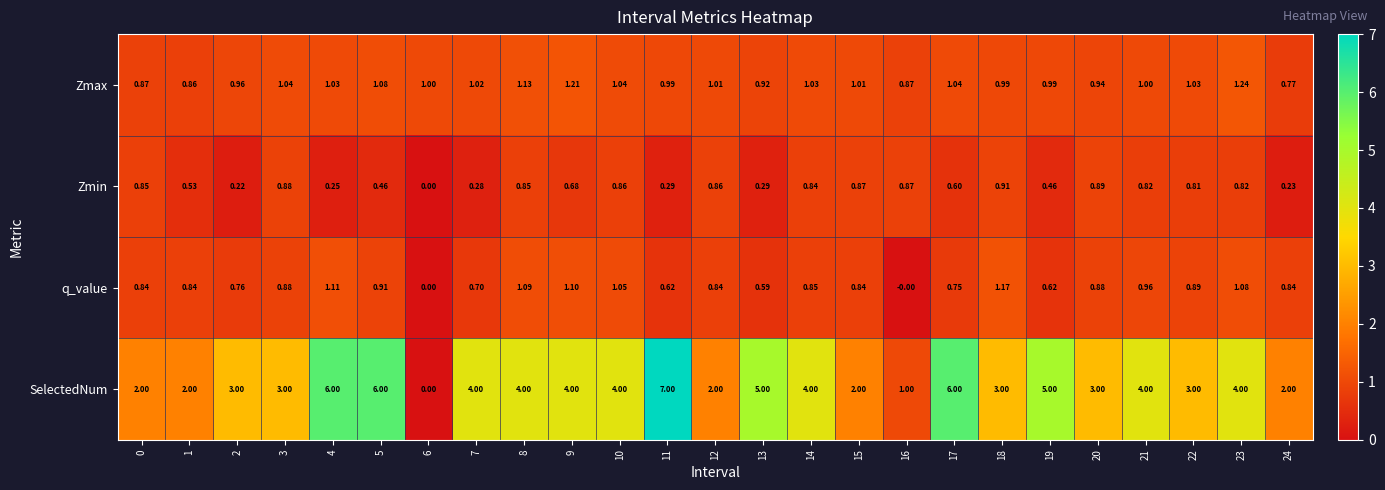

What is the total value across all series at 19?

7.1